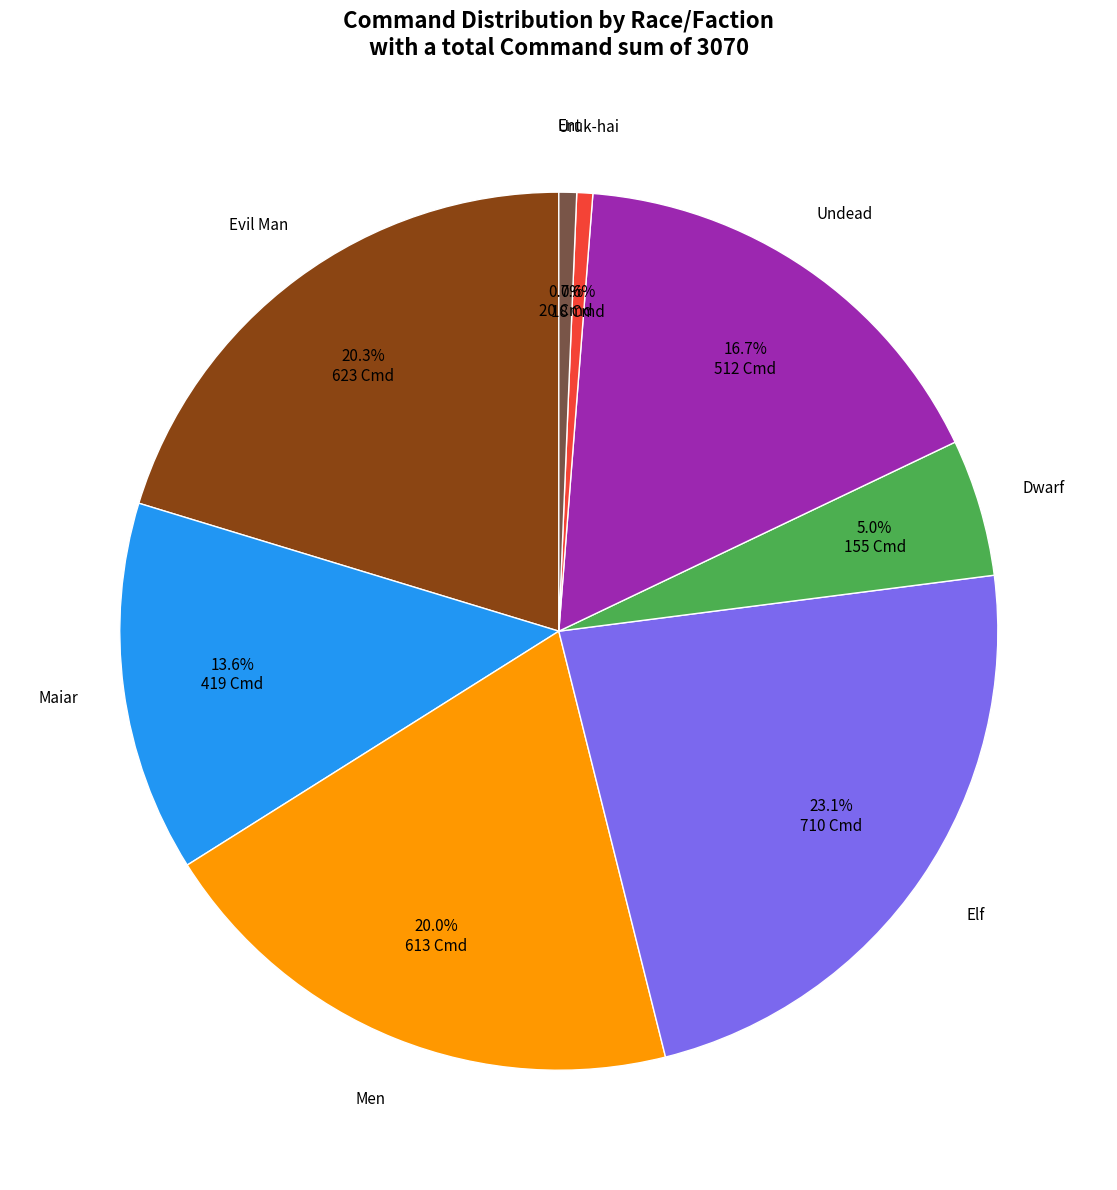

Is there a majority slice in this chart?

No